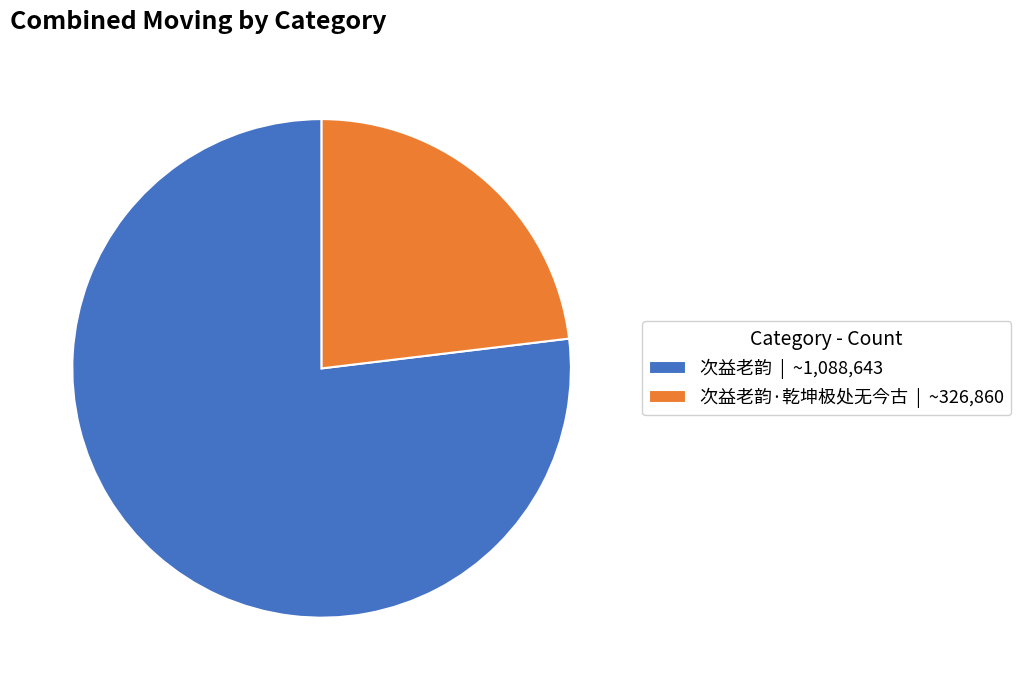

Is it true that 次益老韵·乾坤极处无今古 | ~326,860 is 23% of the pie?

True